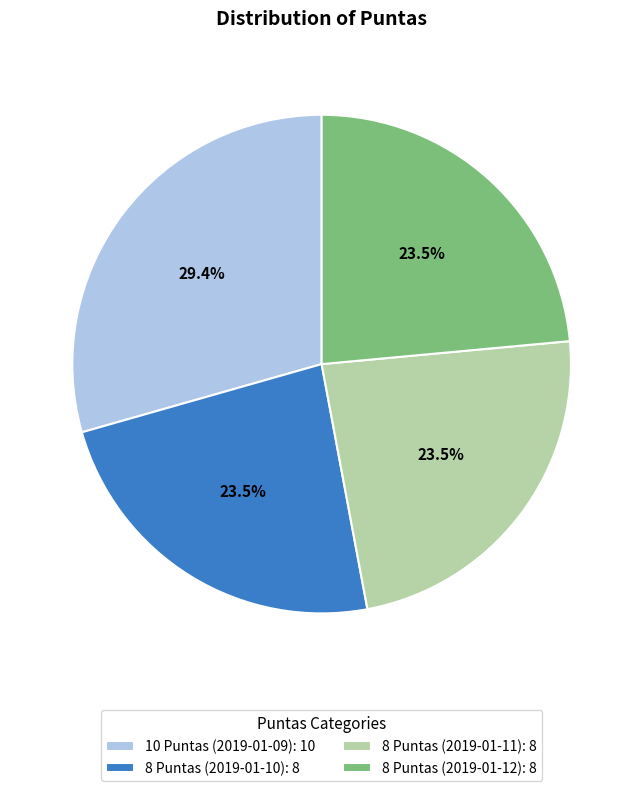

To the nearest percent, what is the difference between the largest and smallest slice percentages?

6%